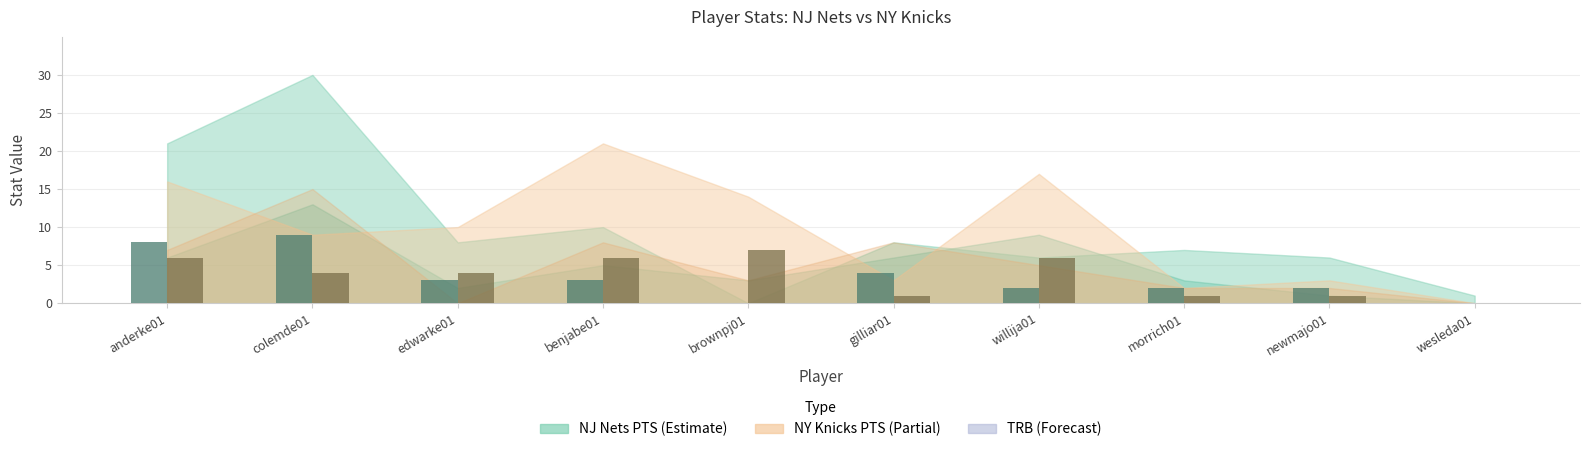

What is the maximum value shown in the chart?

9